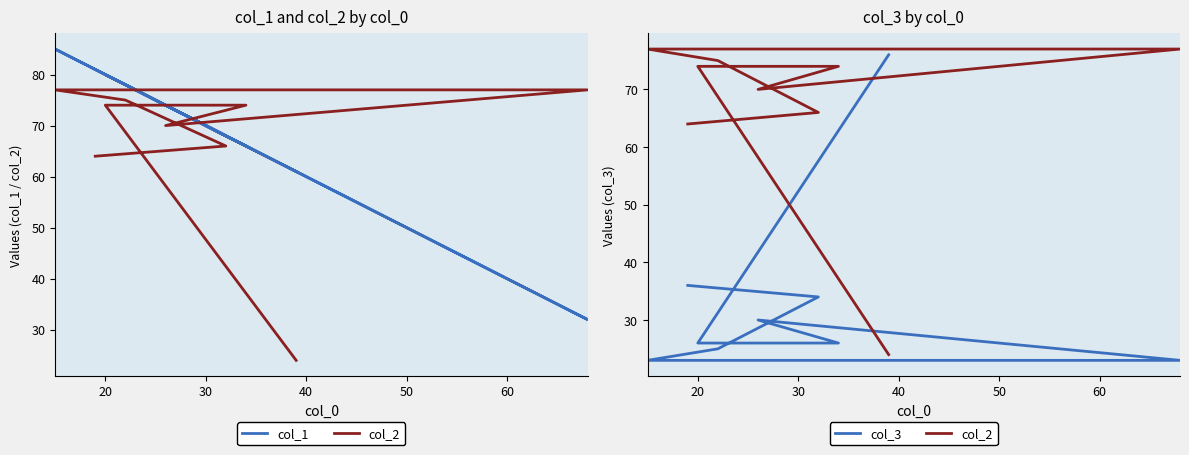

What is the difference between the second highest and second lowest values in the col_2 series?

13